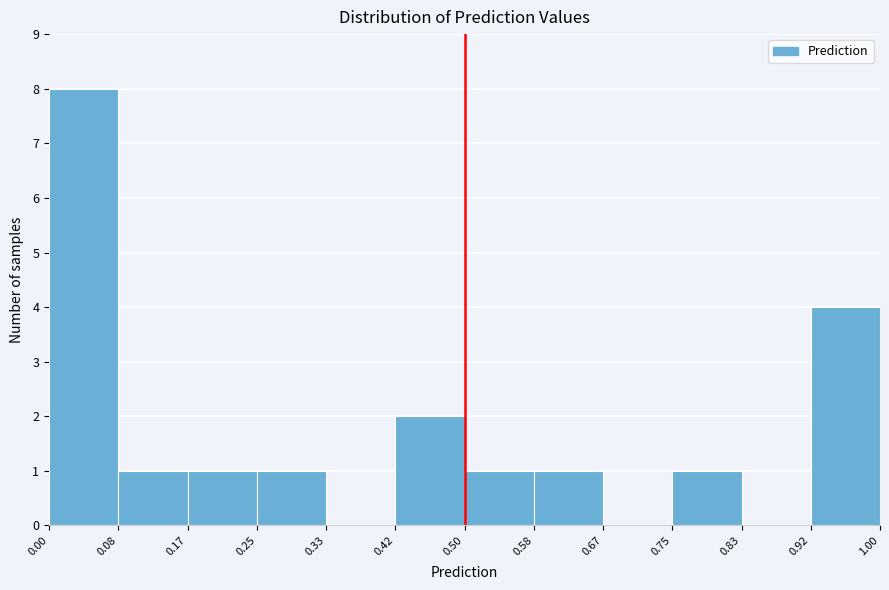

Reading left to right, list every bar in this chart as the range it spans on the x-axis followed by its height. The values are not printed on the chart, so give them approximately, as read against the axis.

0.00 to 0.08: 8
0.08 to 0.17: 1
0.17 to 0.25: 1
0.25 to 0.33: 1
0.33 to 0.42: 0
0.42 to 0.50: 2
0.50 to 0.58: 1
0.58 to 0.67: 1
0.67 to 0.75: 0
0.75 to 0.83: 1
0.83 to 0.92: 0
0.92 to 1.00: 4